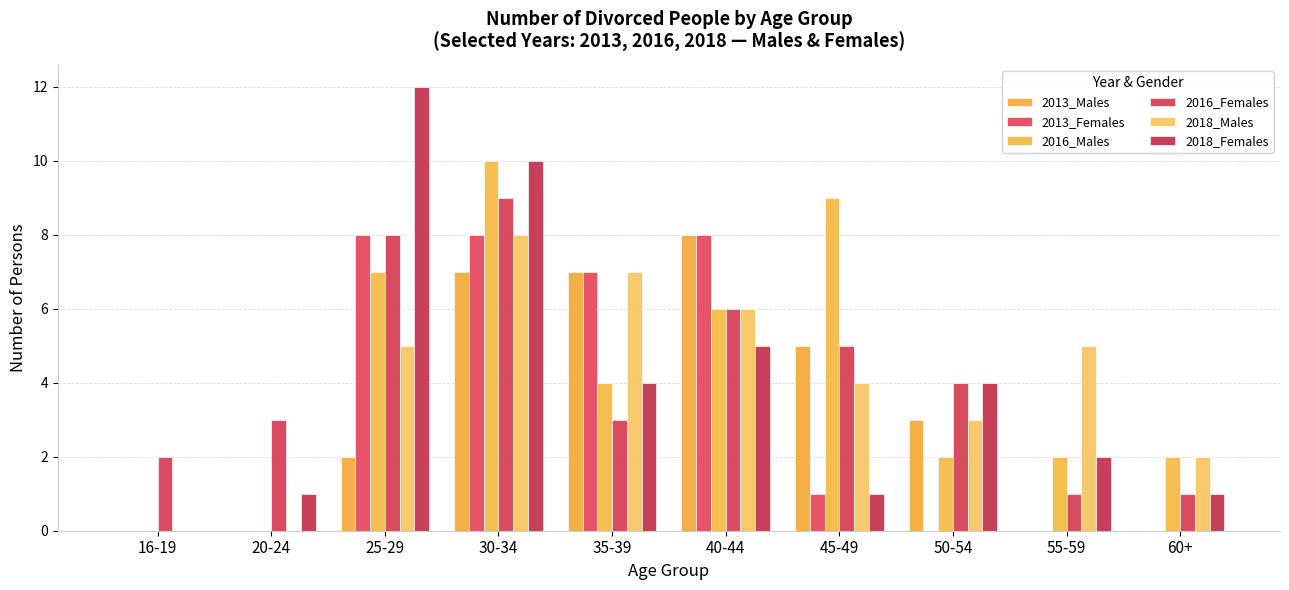

Where is 2013_Males nearest to the value 4?

45-49